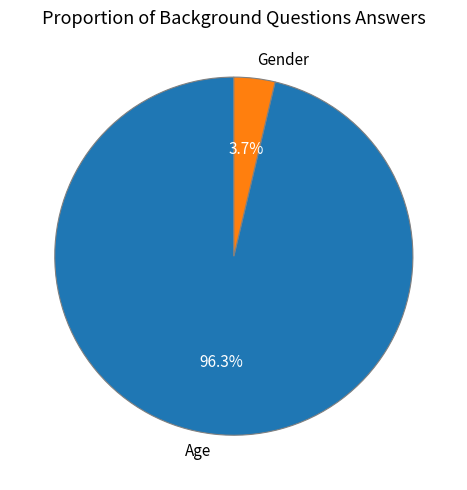

What is the majority slice?

Age